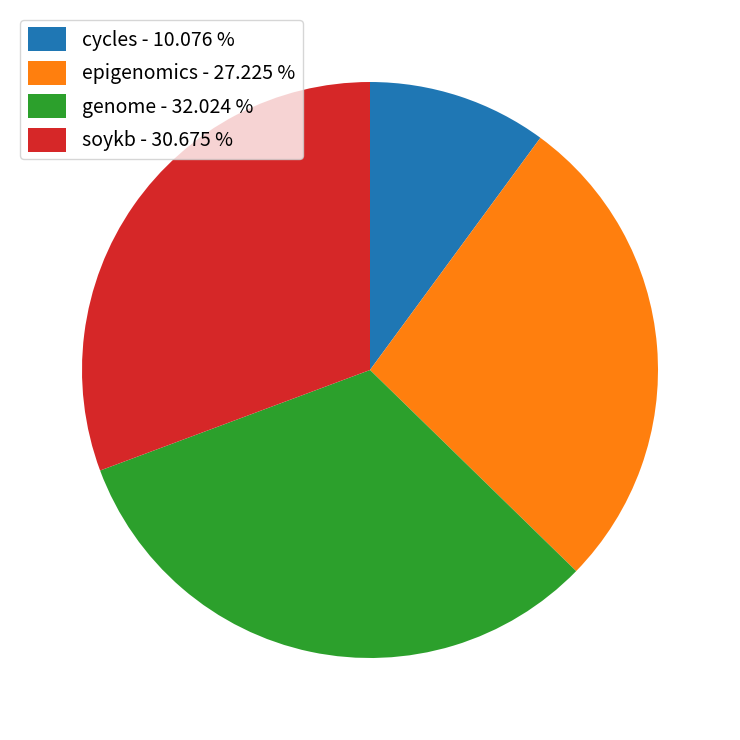

Count the number of slices in the pie.

4